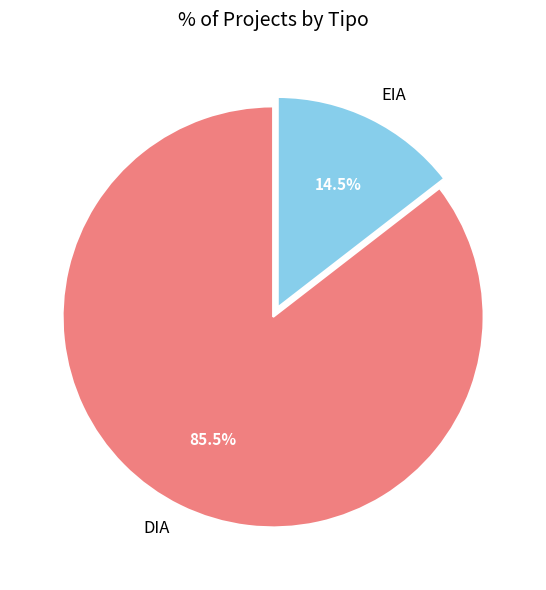

Rank the categories by value from lowest to highest.

EIA, DIA